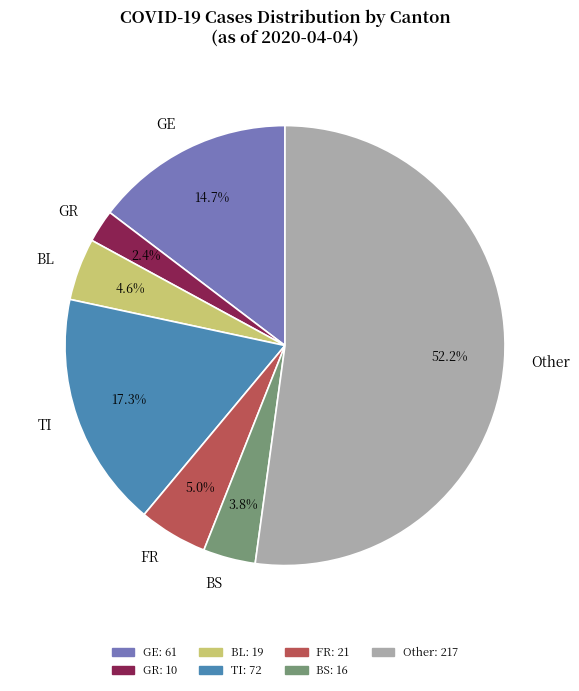

Which slice is the smallest?

GR